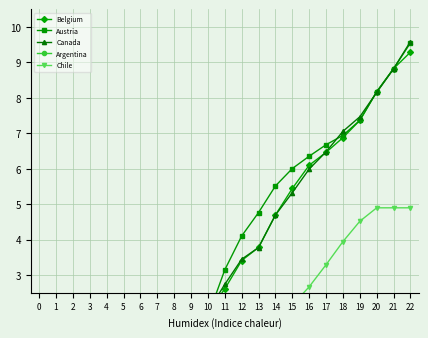

List the labels in order of Argentina value, smallest first.

0, 1, 2, 3, 4, 5, 6, 7, 8, 9, 10, 11, 12, 13, 14, 15, 16, 17, 18, 19, 20, 21, 22